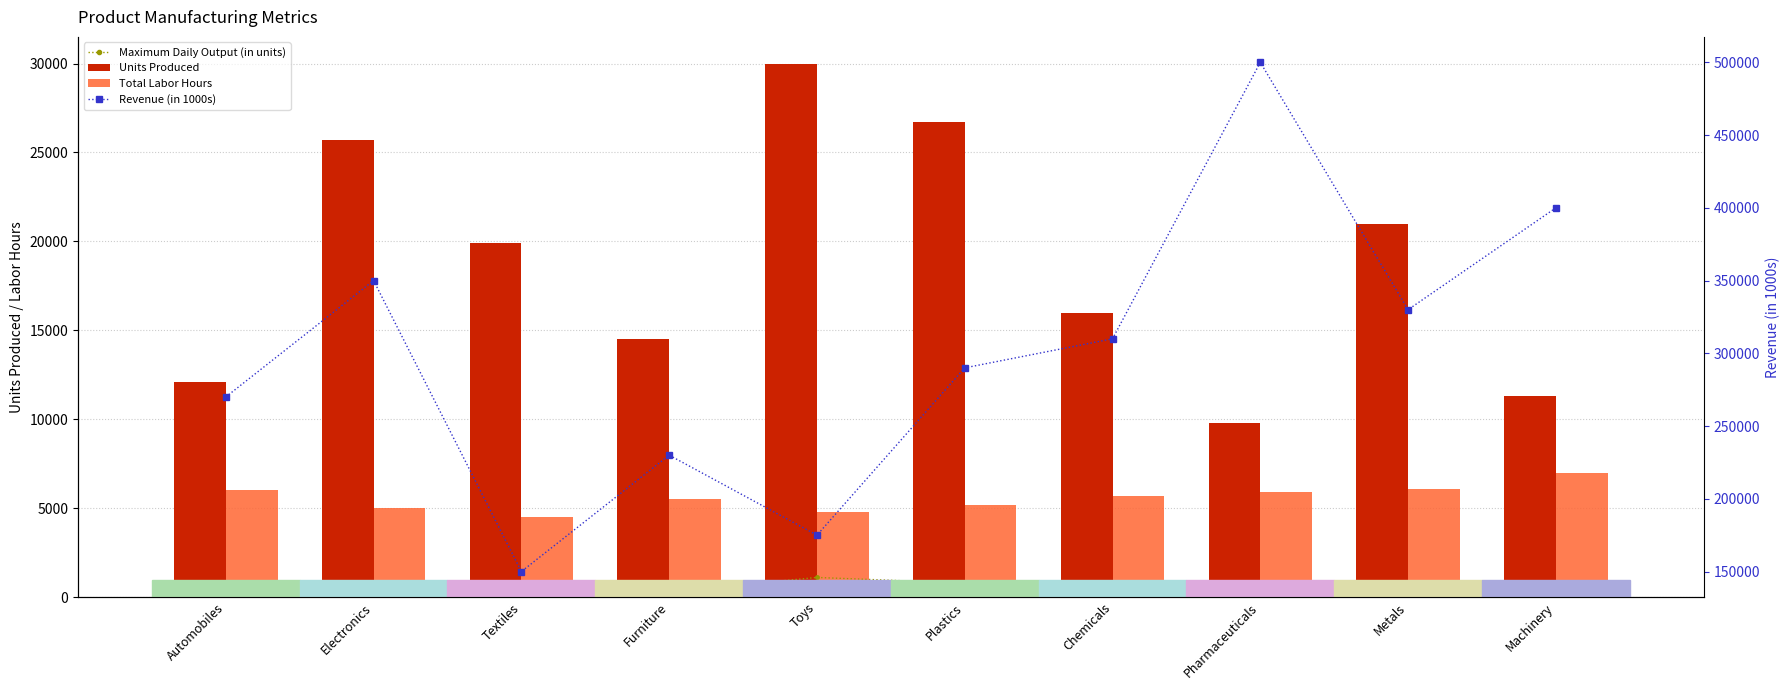

What value does the Maximum Daily Output (in units) series have at Textiles, to the nearest 50?

500